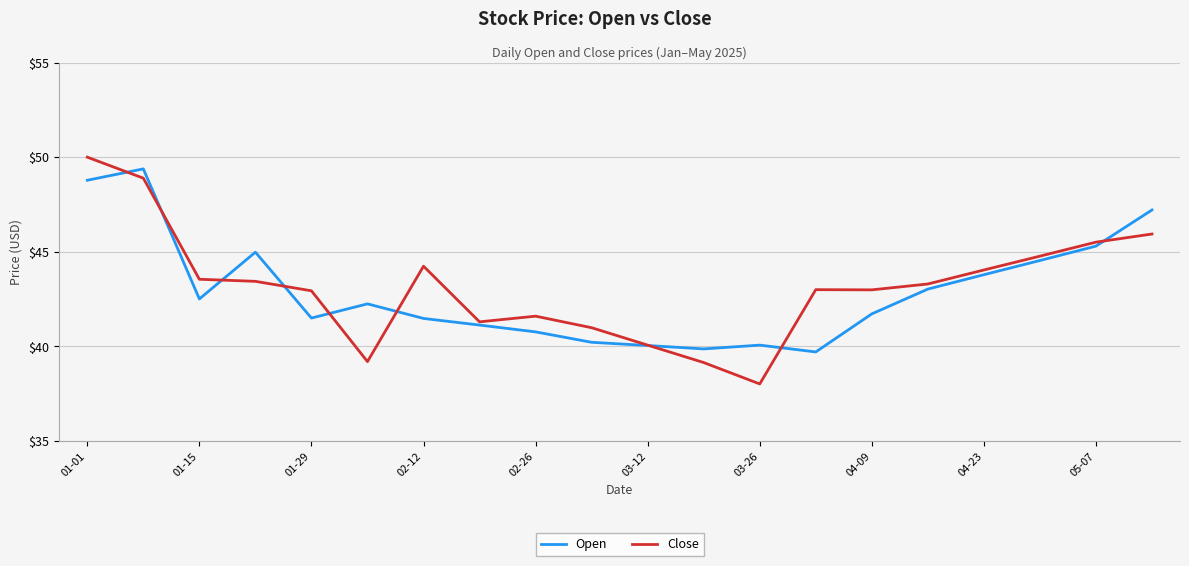

Which series has the largest range (max minus min)?

Close